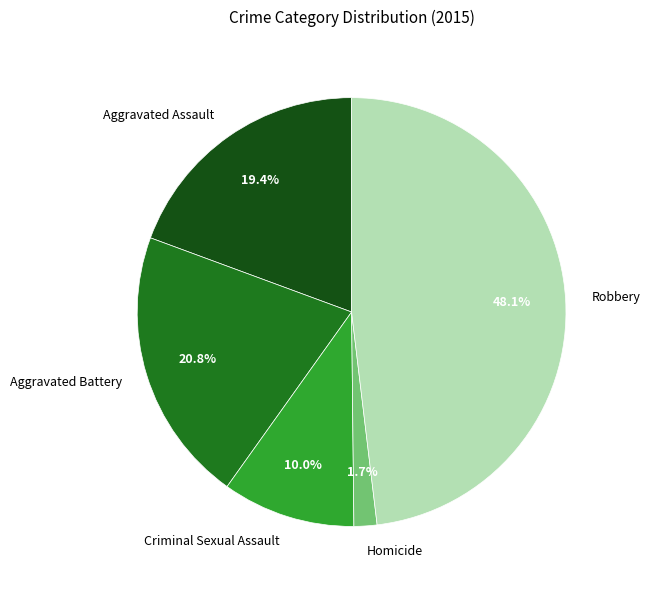

Between Aggravated Assault and Robbery, which is larger?

Robbery